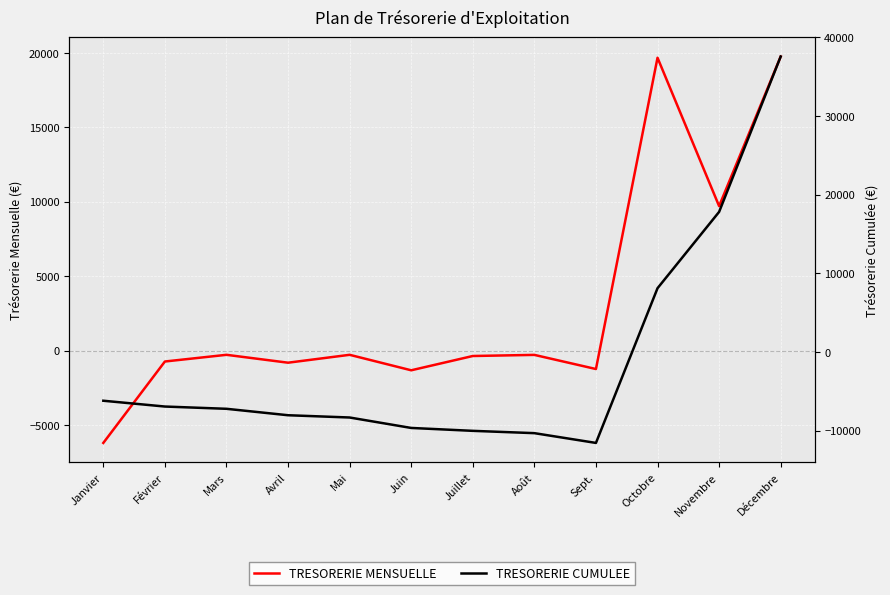

What is the difference between the maximum and minimum values in the TRESORERIE CUMULEE series?

49140.0